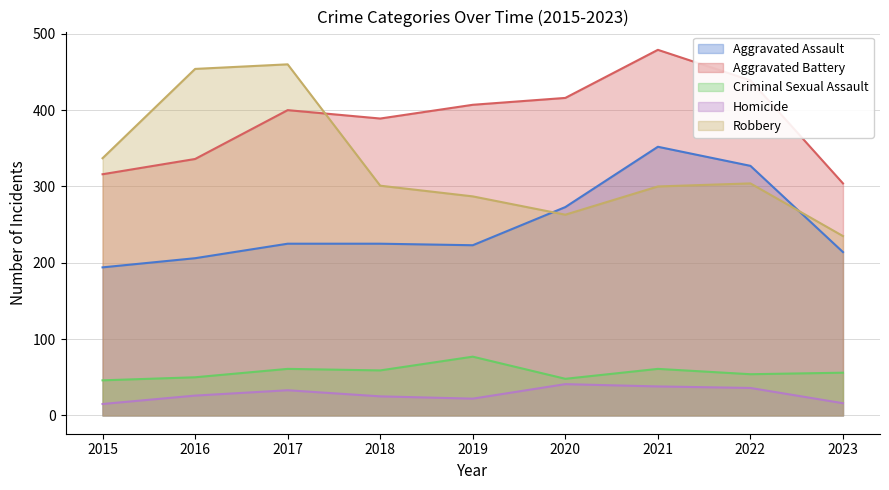

How many lines are shown in the chart?

5